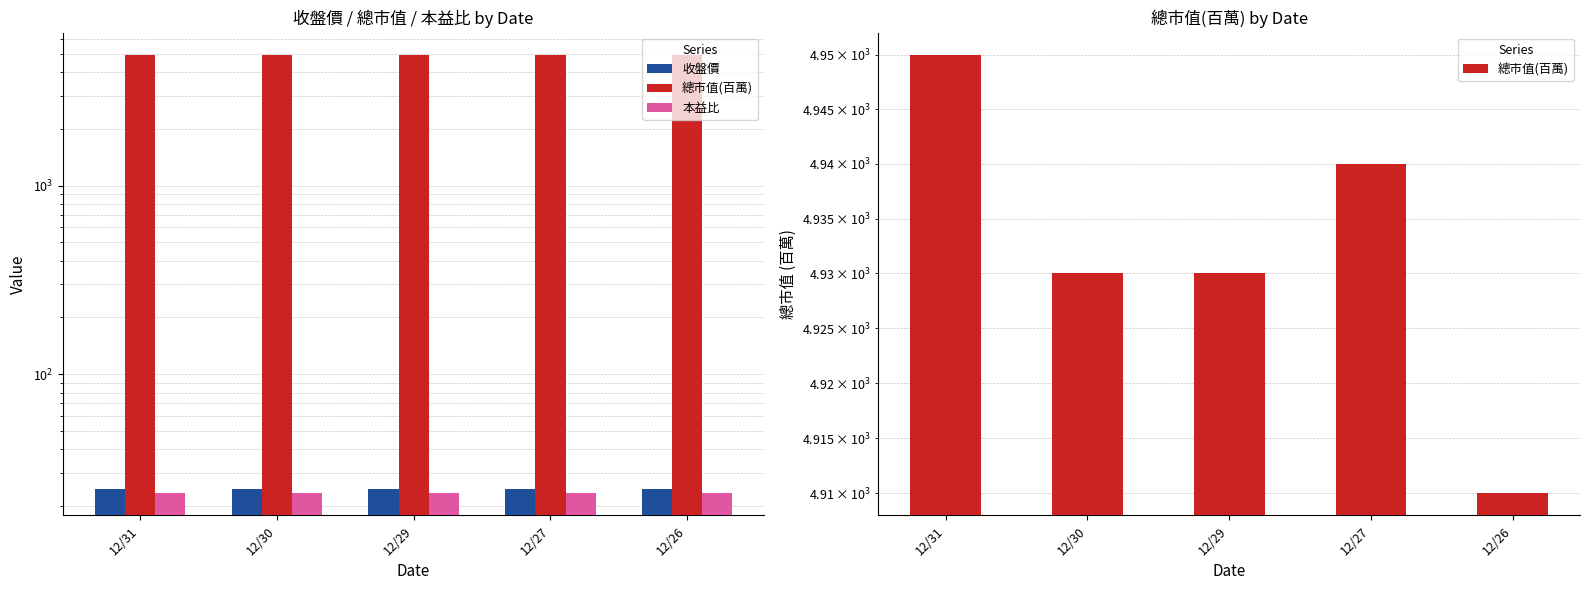

Reading right to left, transcribe all the data shown in this chart.

收盤價: 12/26=24.6	12/27=24.7	12/29=24.6	12/30=24.6	12/31=24.8
總市值(百萬): 12/26=4910.0	12/27=4940.0	12/29=4930.0	12/30=4930.0	12/31=4950.0
本益比: 12/26=23.4	12/27=23.5	12/29=23.5	12/30=23.5	12/31=23.6